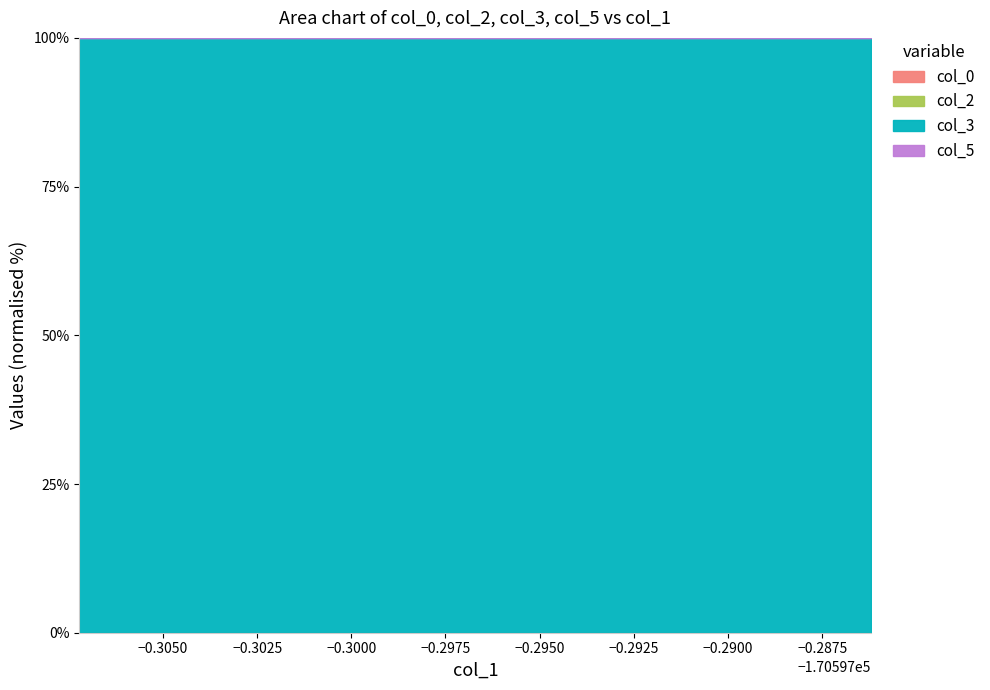

Count the number of data series in this chart.

4